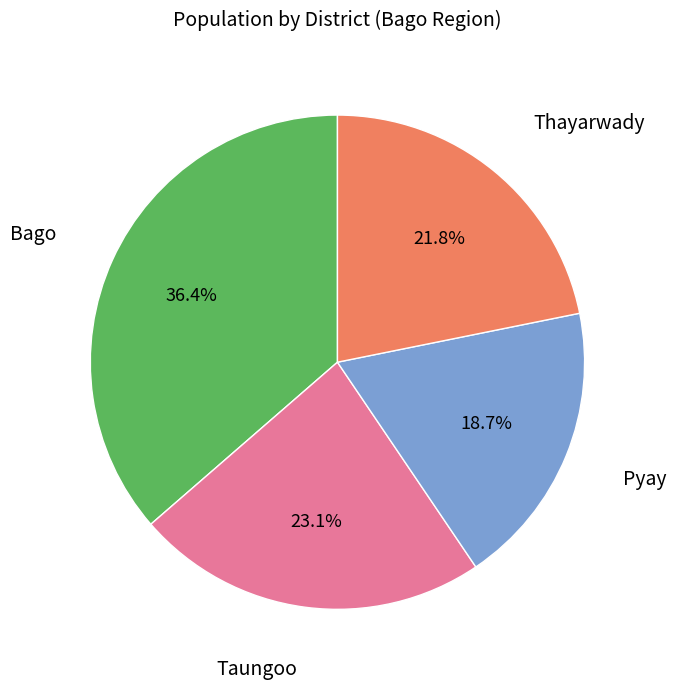

Does any single category account for the majority?

No